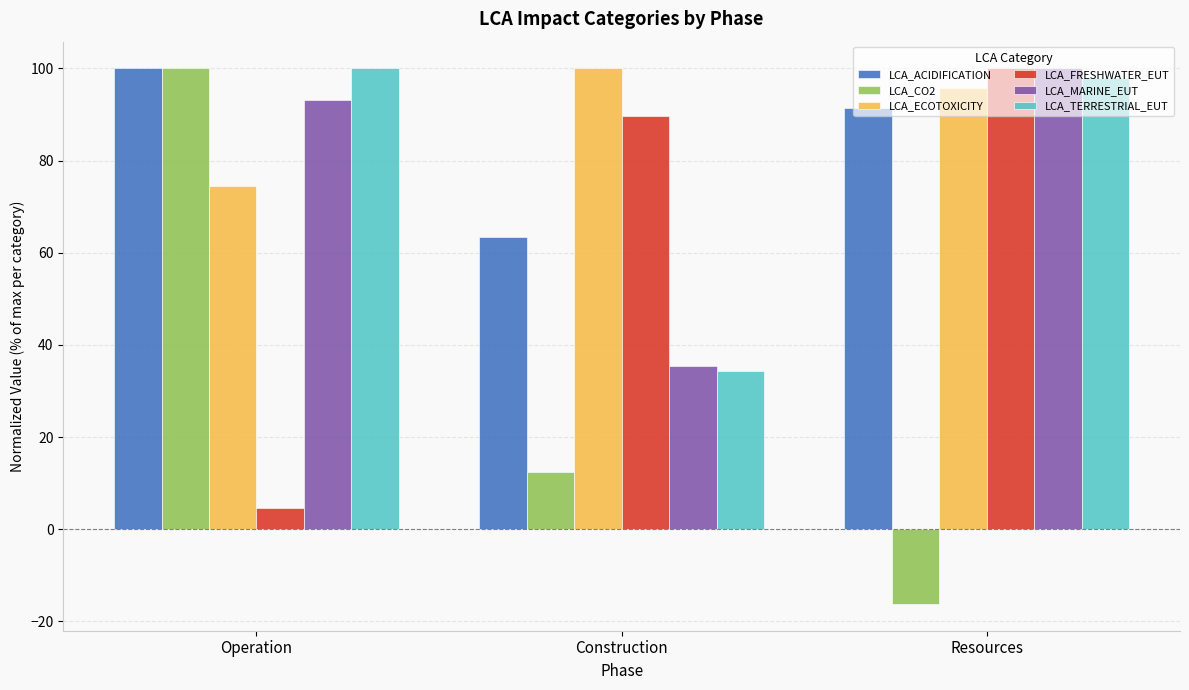

How many data points does each series have?

3